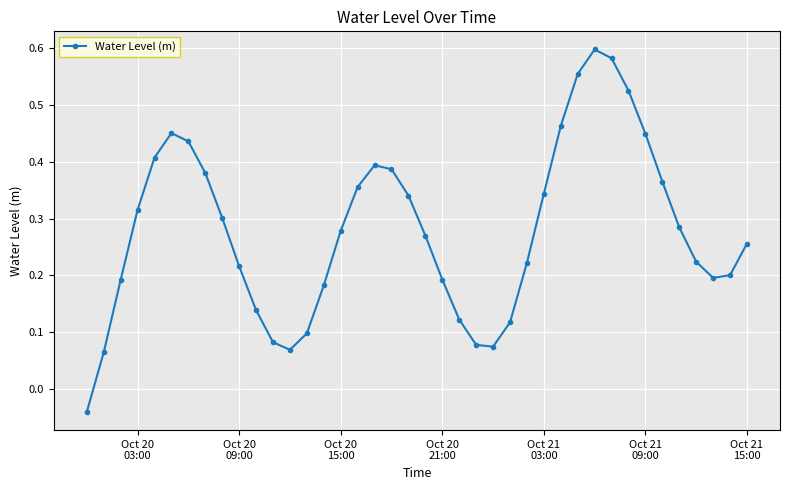

How many interior local peaks (higher than both neighbors) does the data have?

3